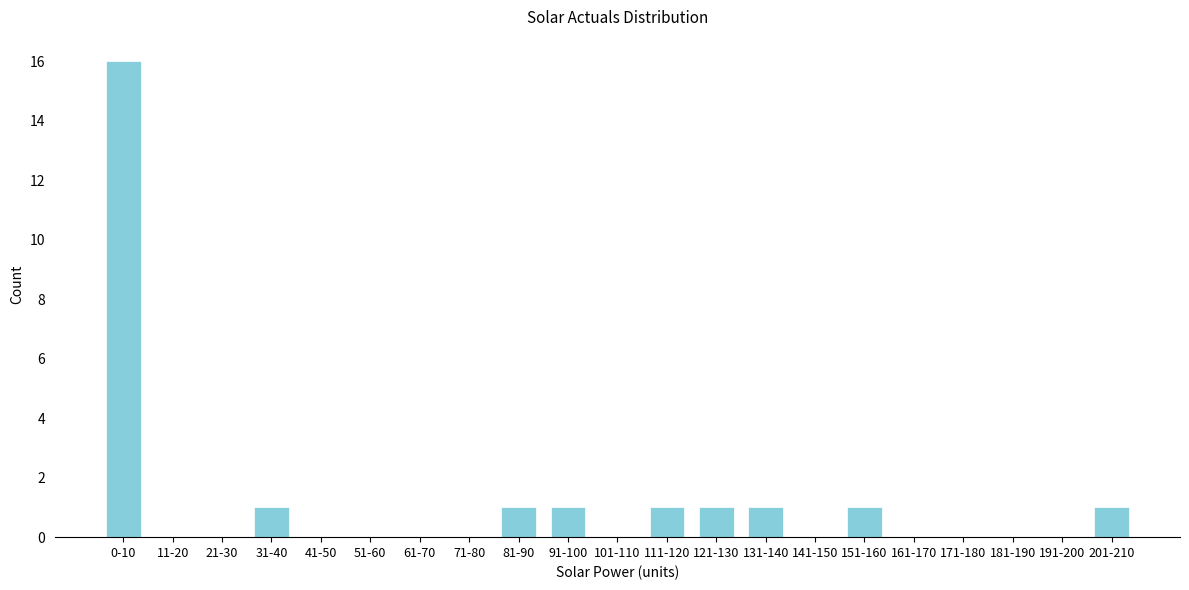

Reading right to left, what are all the values shown in this chart?

201-210=1	191-200=0	181-190=0	171-180=0	161-170=0	151-160=1	141-150=0	131-140=1	121-130=1	111-120=1	101-110=0	91-100=1	81-90=1	71-80=0	61-70=0	51-60=0	41-50=0	31-40=1	21-30=0	11-20=0	0-10=16